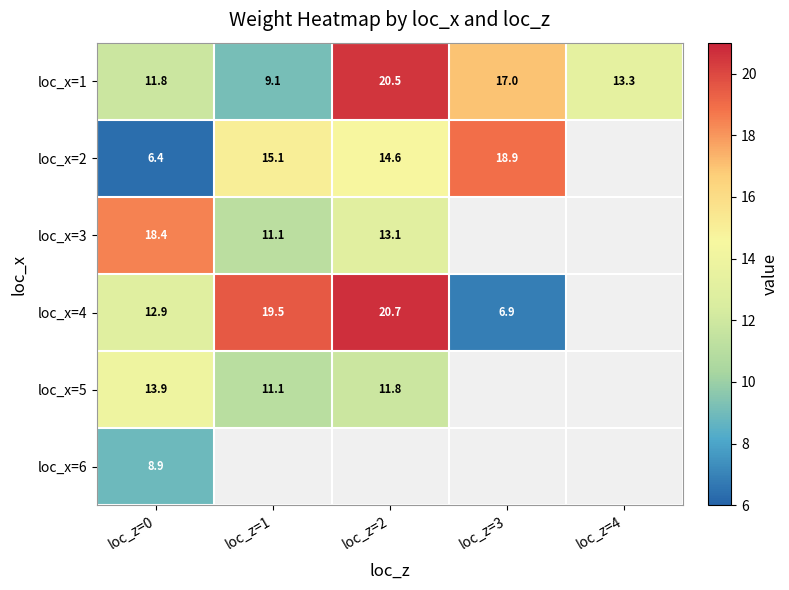

Is the value of loc_x=5 at loc_z=2 greater than the value of loc_x=6 at loc_z=0?

Yes